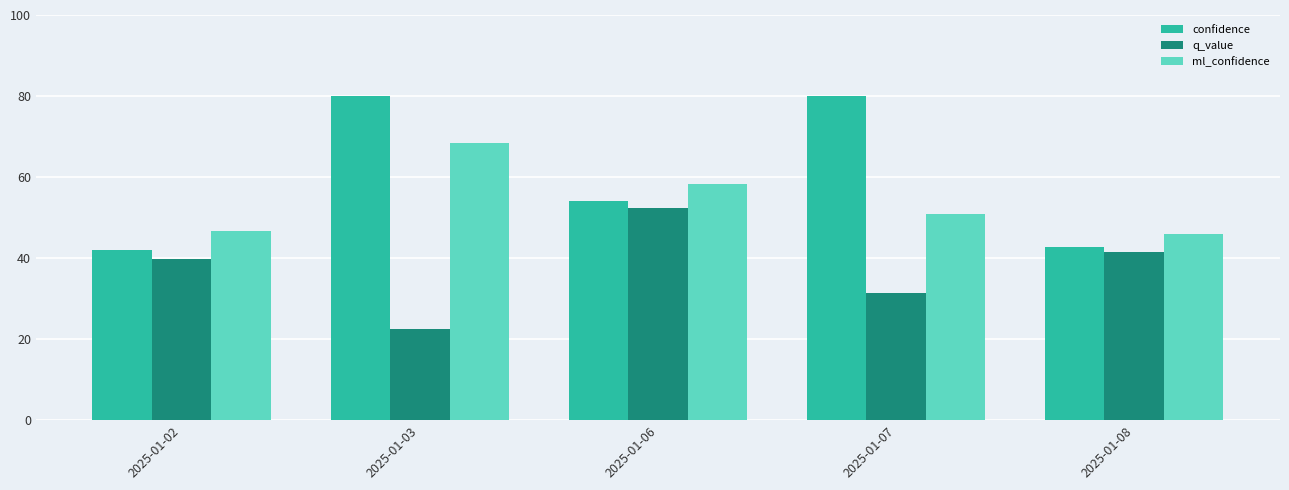

Which series has the largest range (max minus min)?

confidence